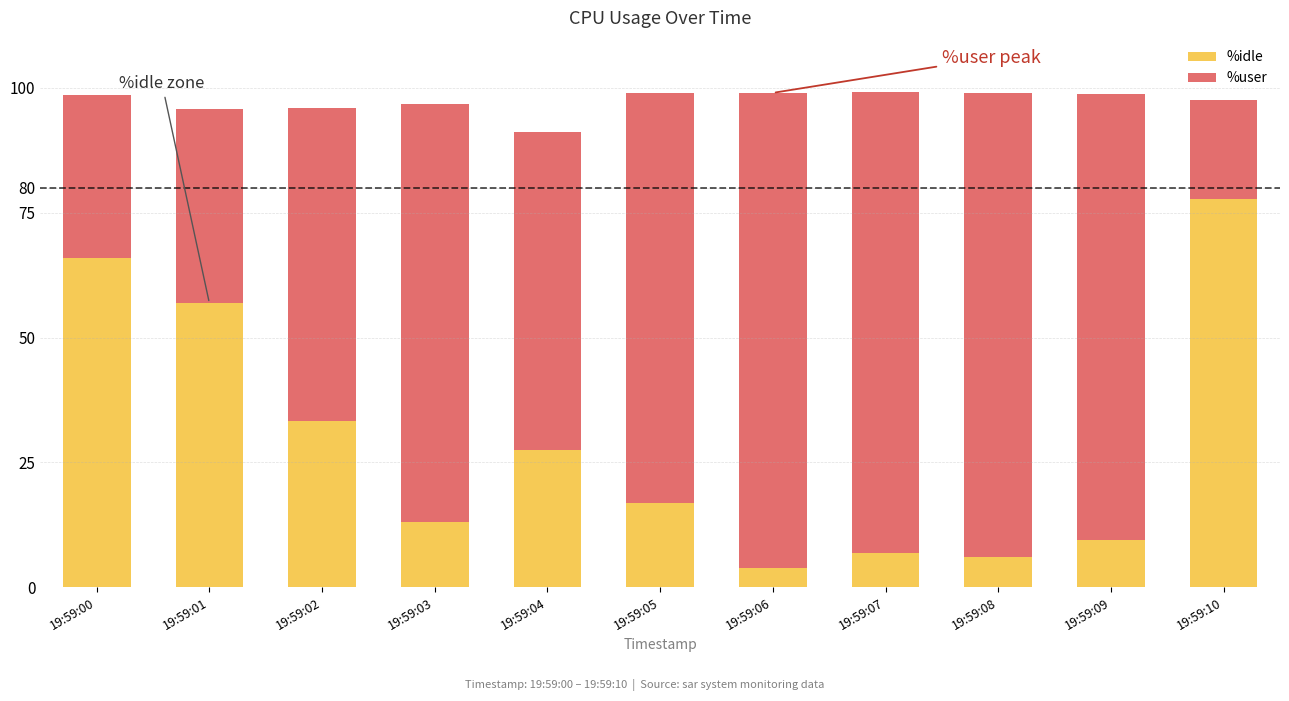

How many series are shown in this chart?

2